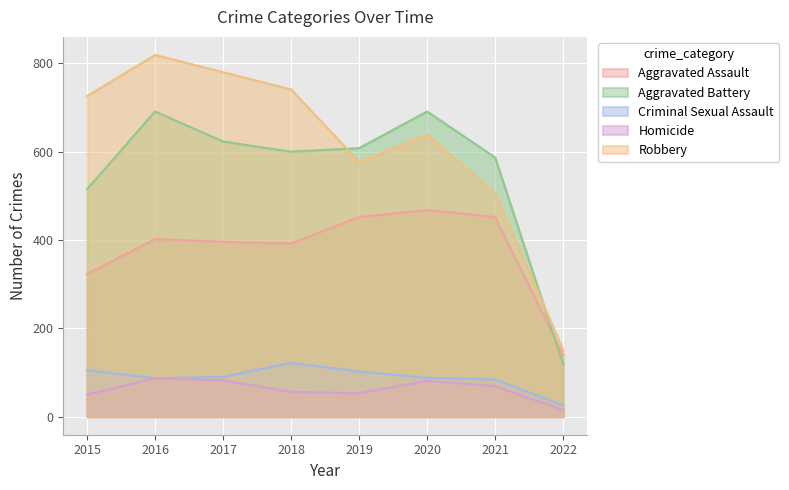

What is the spread (max minus min) of values at 2016?

732